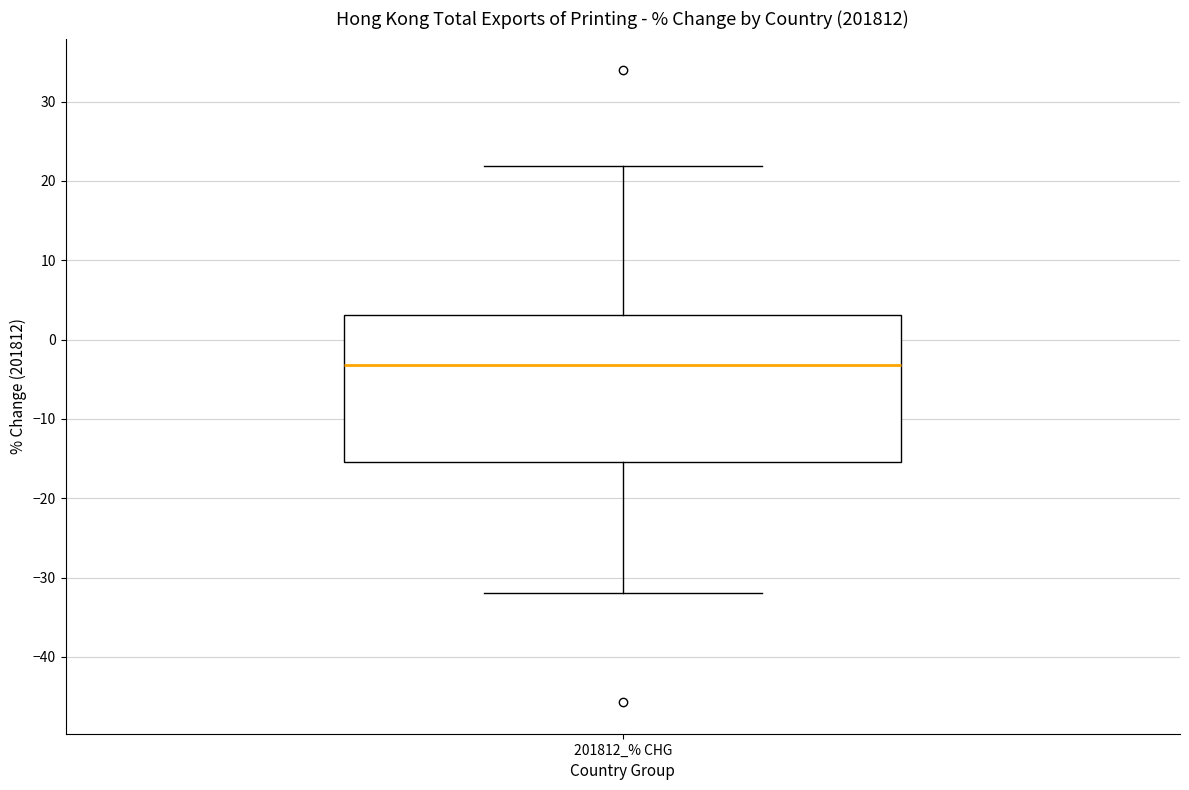

Where does the median line of the box for 201812_% CHG sit on the y-axis? The values are not printed on the chart, so give them approximately, as read against the axis.

-3